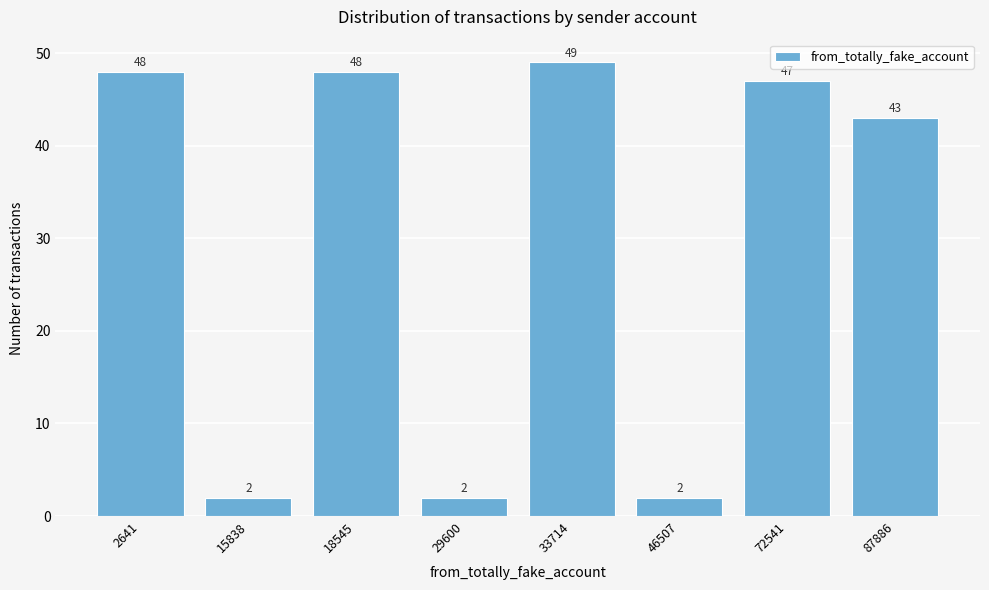

Reading left to right, list all the values displayed in this chart.

2641=48	15838=2	18545=48	29600=2	33714=49	46507=2	72541=47	87886=43